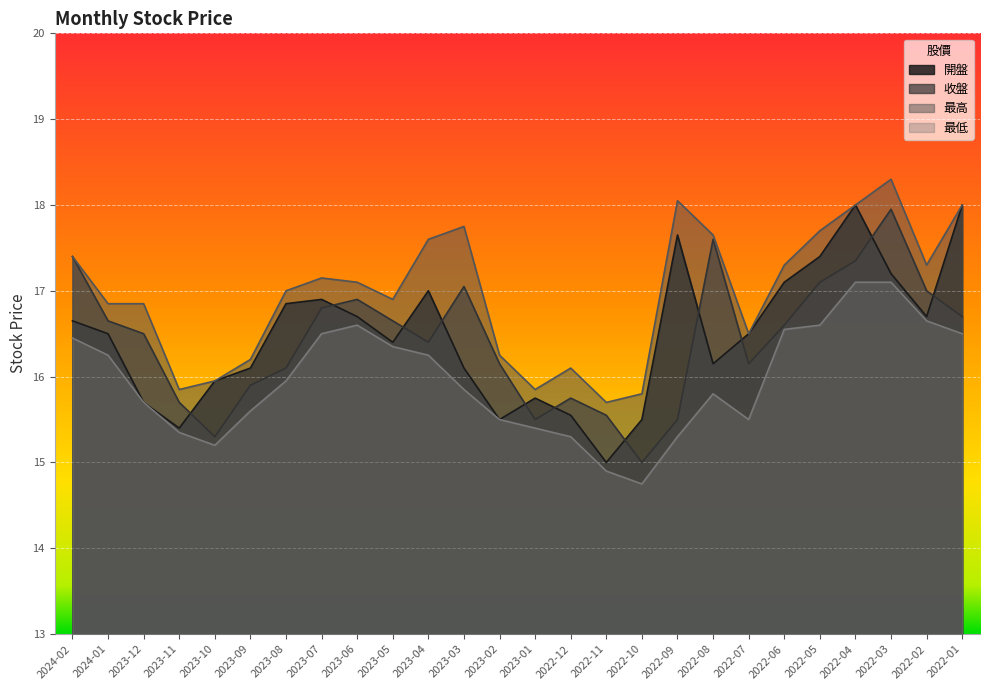

Is it true that 最高 equals 8.9 at 2024-02?

False